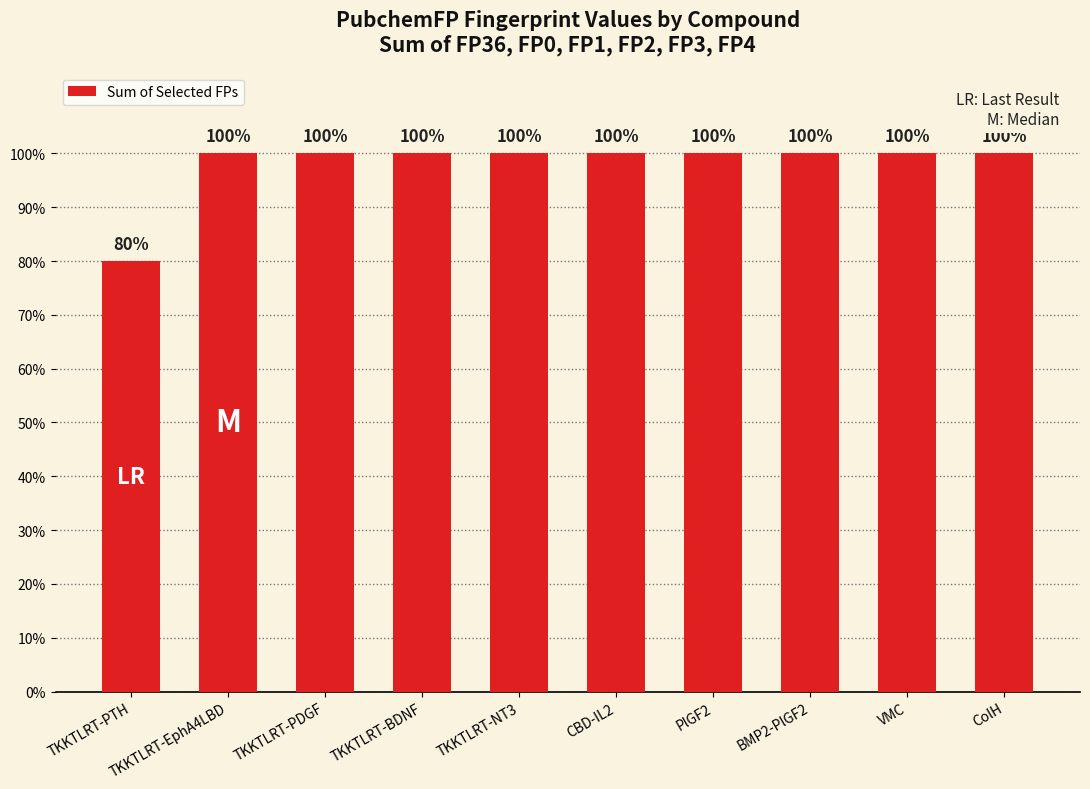

Are the bars grouped side by side (vs. stacked)?

No